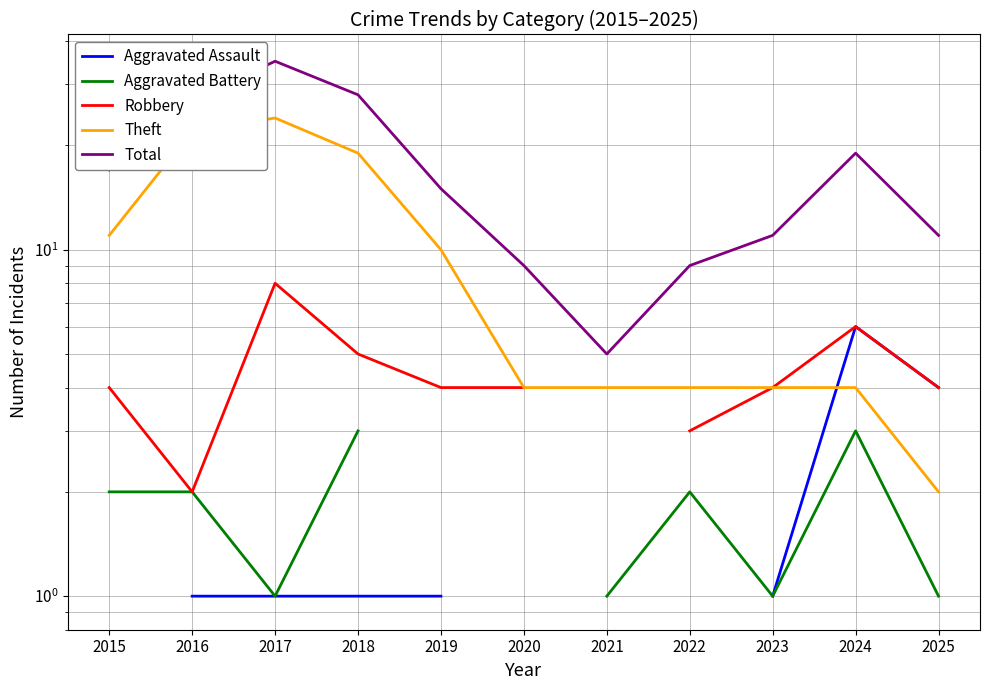

Which series has the widest spread of values?

Total